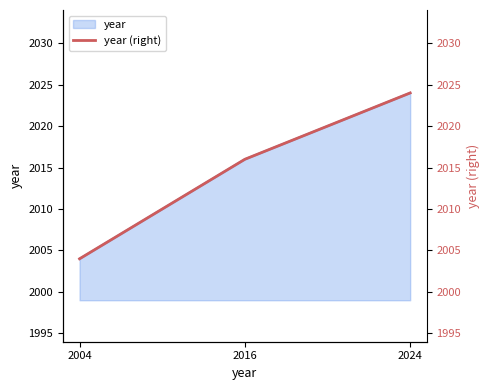

At which label does the data first exceed 2016?

2024